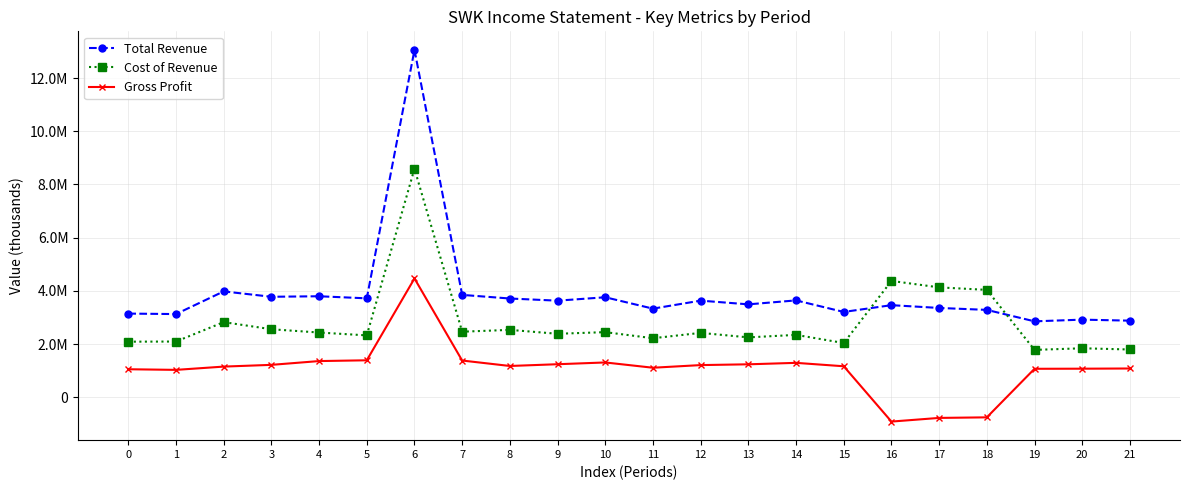

True or false: Gross Profit and Total Revenue cross at least once.

False